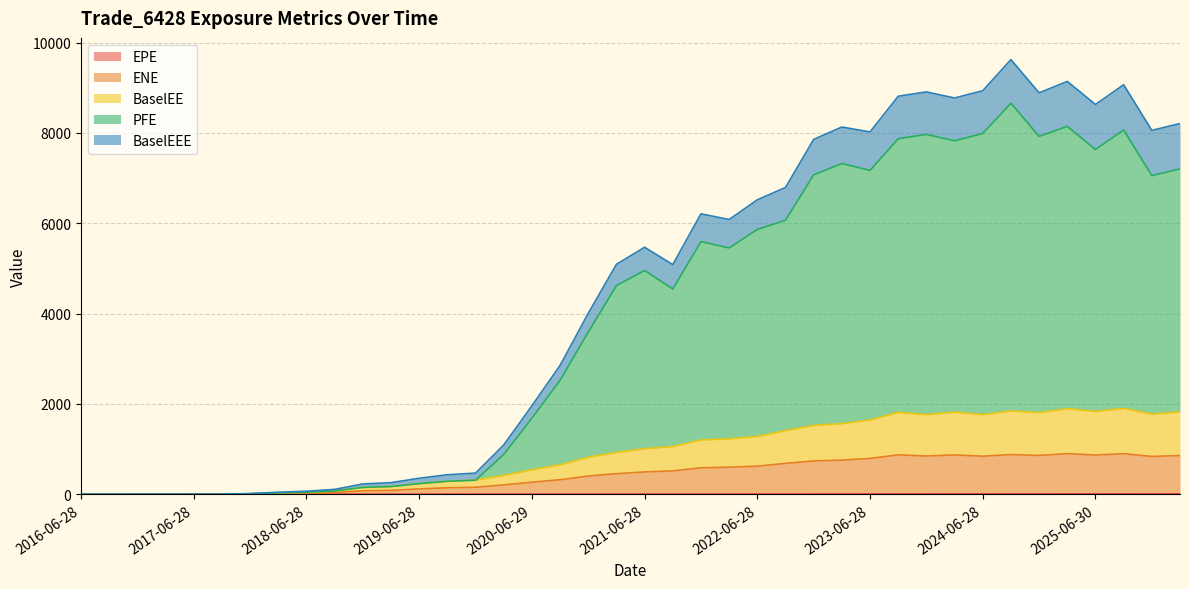

List the labels in order of PFE value, smallest first.

2016-06-28, 2016-09-28, 2016-12-28, 2017-03-28, 2017-06-28, 2017-09-28, 2017-12-28, 2018-03-28, 2018-06-28, 2018-09-28, 2018-12-28, 2019-03-28, 2019-06-28, 2019-09-30, 2019-12-30, 2020-03-30, 2020-06-29, 2020-09-28, 2020-12-29, 2021-09-28, 2021-03-29, 2021-06-28, 2022-03-28, 2021-12-29, 2022-06-28, 2022-09-28, 2025-12-29, 2022-12-28, 2023-06-28, 2026-03-30, 2023-03-28, 2025-06-30, 2024-03-28, 2023-09-28, 2024-12-30, 2023-12-28, 2024-06-28, 2025-09-29, 2025-03-28, 2024-09-30